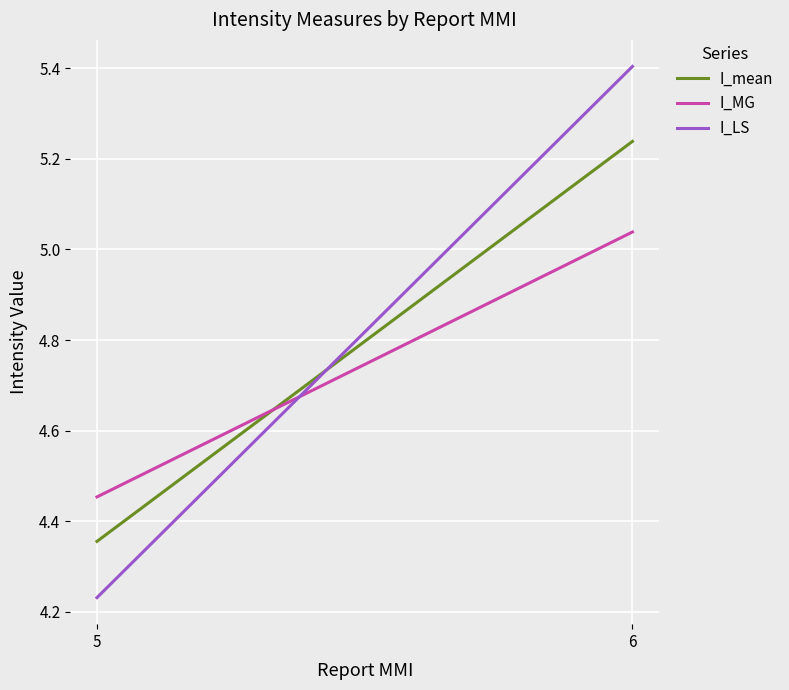

What is the difference between the I_LS values at 5 and 6?

1.2